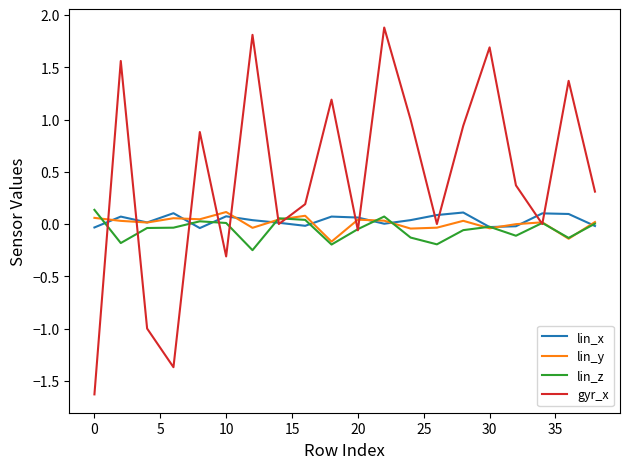

What is the maximum value for gyr_x?

1.9